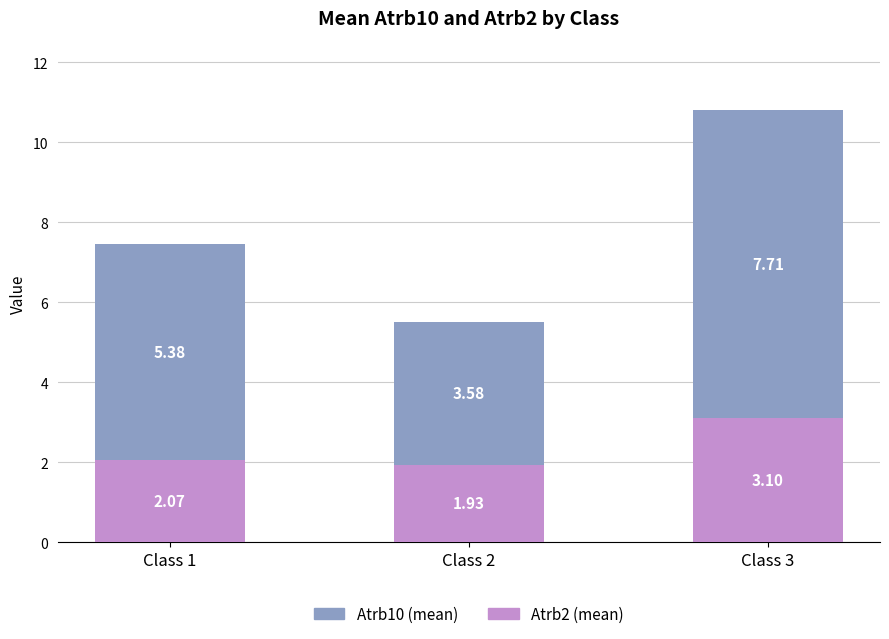

Rank the categories by Atrb2 (mean) value from highest to lowest.

Class 3, Class 1, Class 2